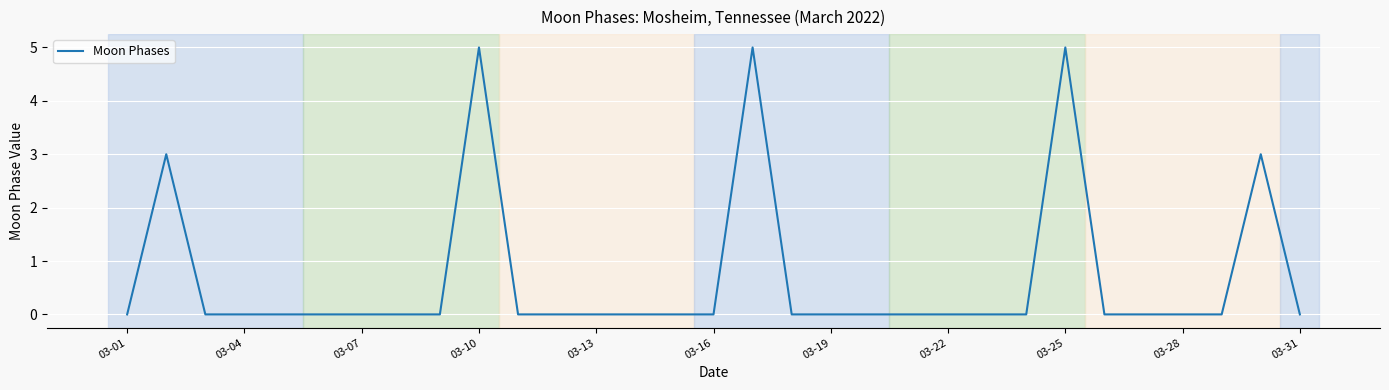

Is this an area chart (filled region under the line)?

No